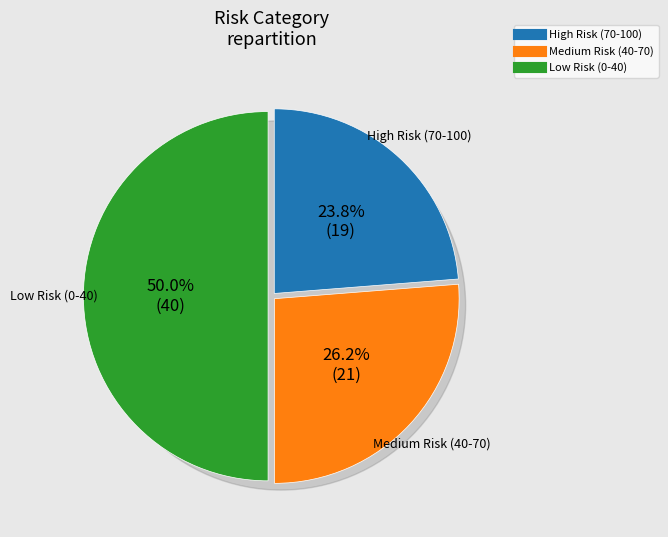

How many segments does this pie chart have?

3